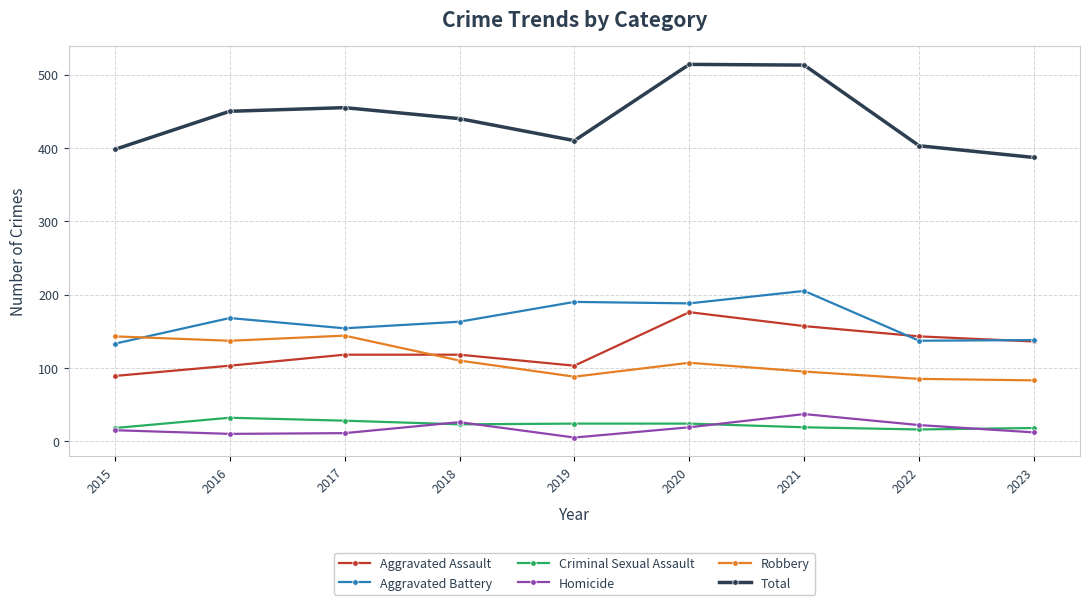

Where is the first local minimum for Total?

2019